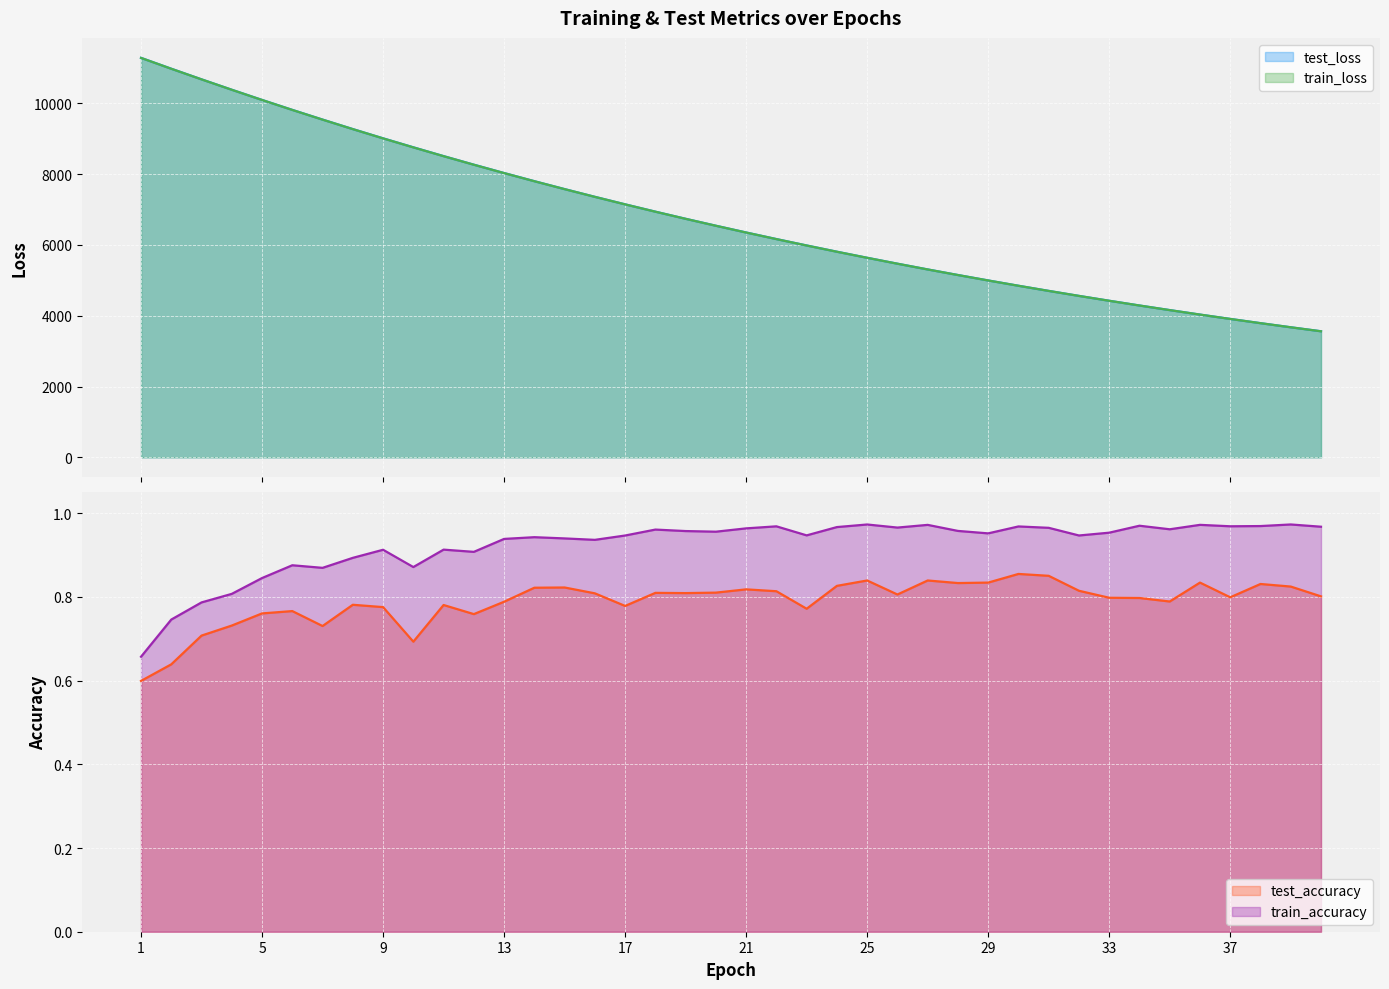

What is the sum of all test_accuracy values?

31.6